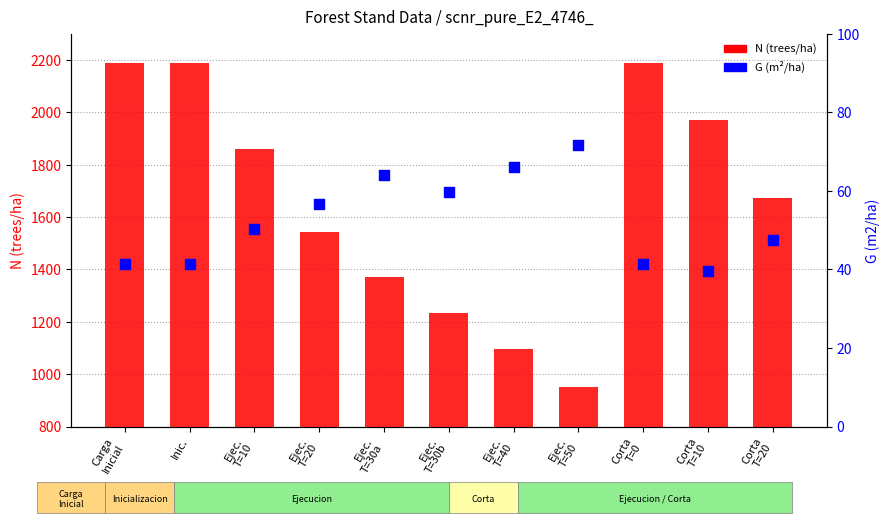

At how many categories does at least one series exceed 1781?

5